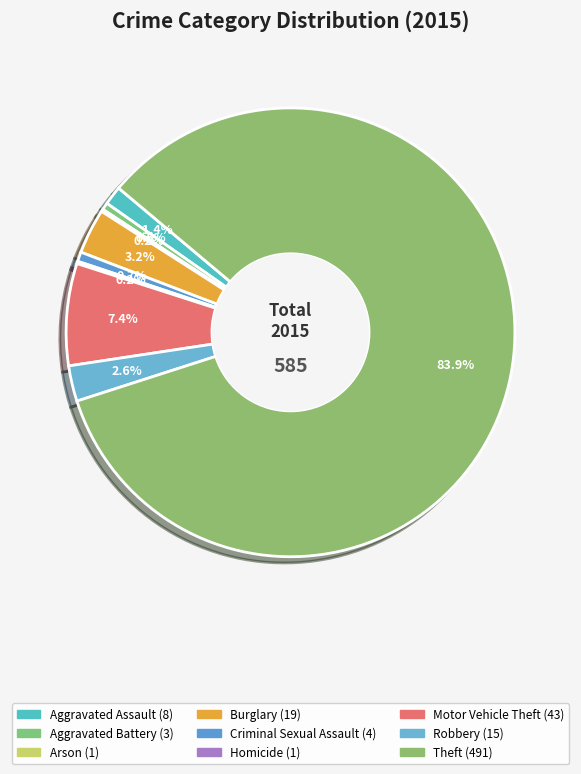

Do Robbery and Homicide together represent more than half of the pie?

No